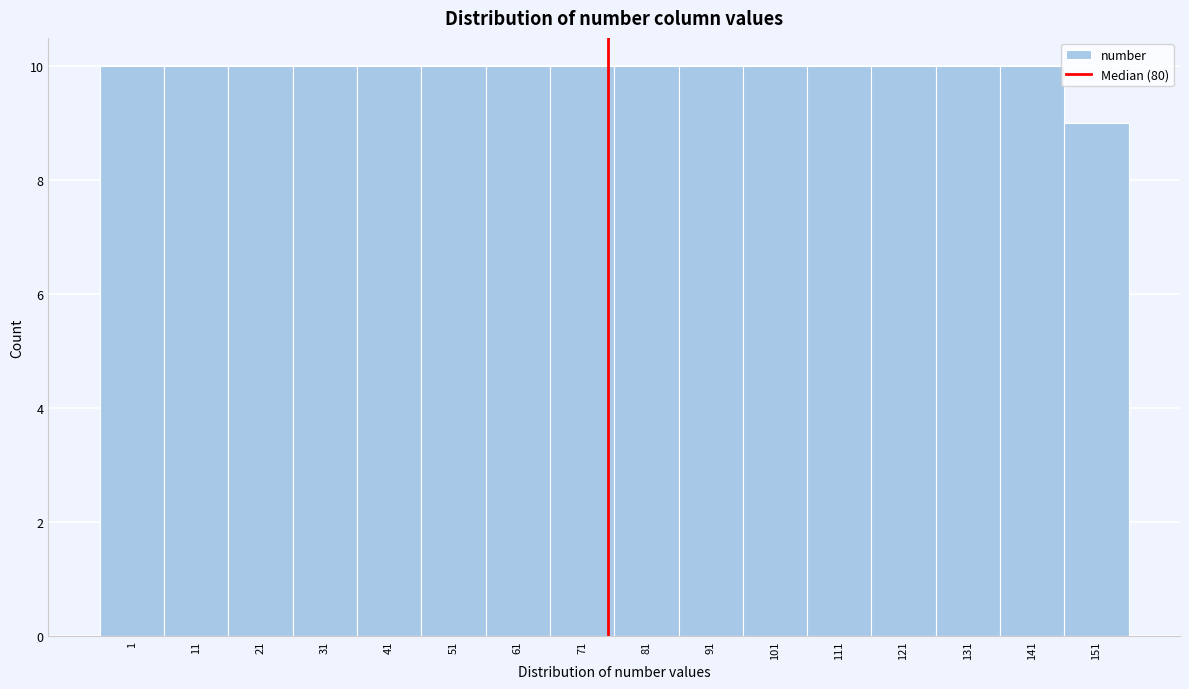

Reading right to left, list all the values displayed in this chart.

9	10	10	10	10	10	10	10	10	10	10	10	10	10	10	10